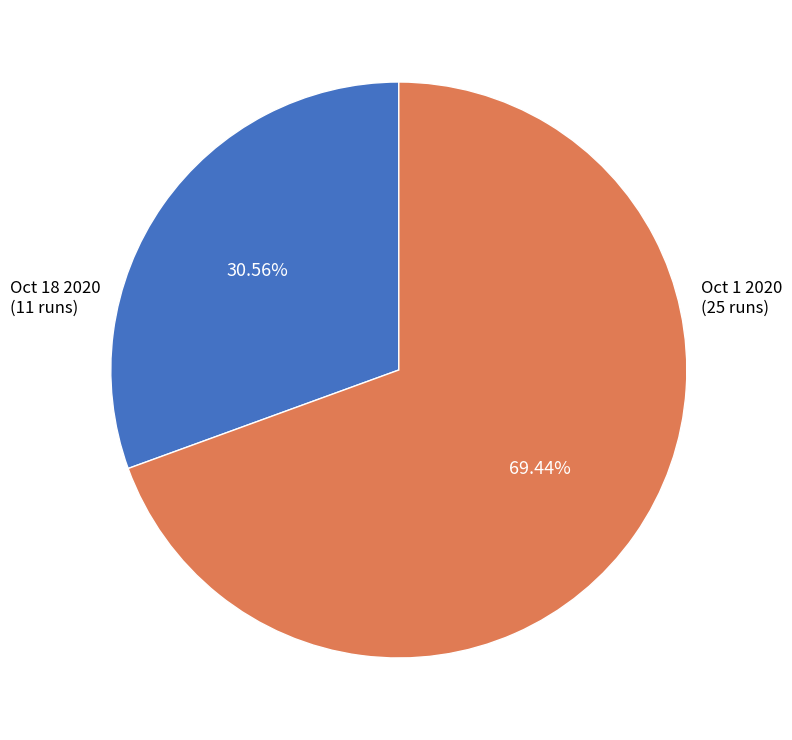

Is there any slice that represents more than half of the pie?

Yes